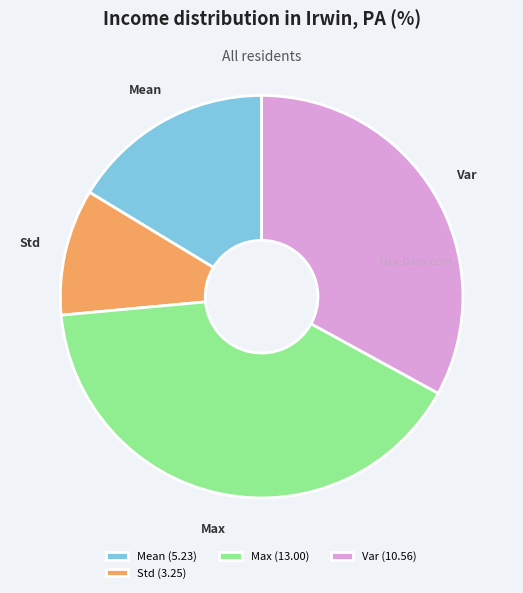

How many segments does this pie chart have?

4